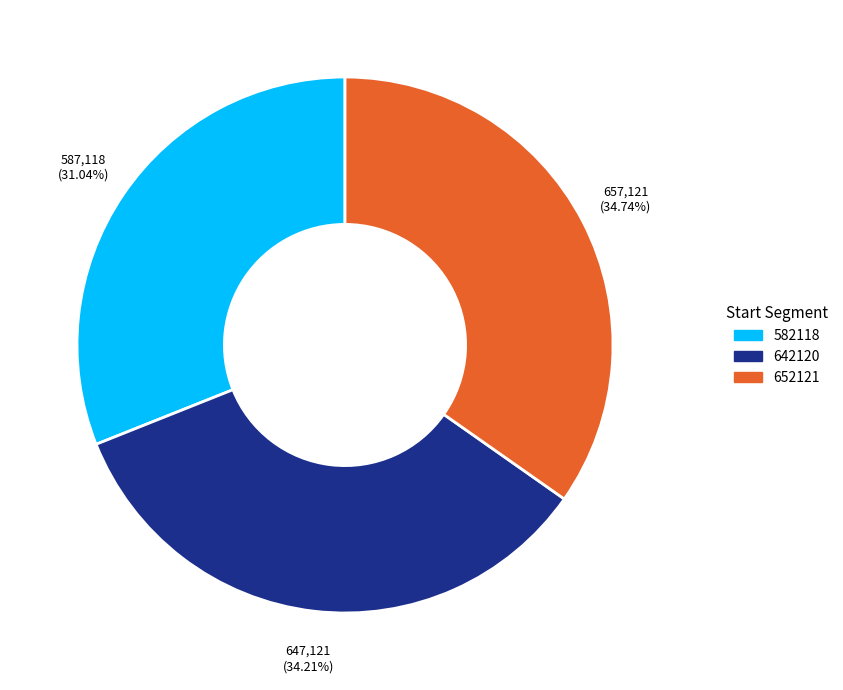

How many slices are in this pie chart?

3